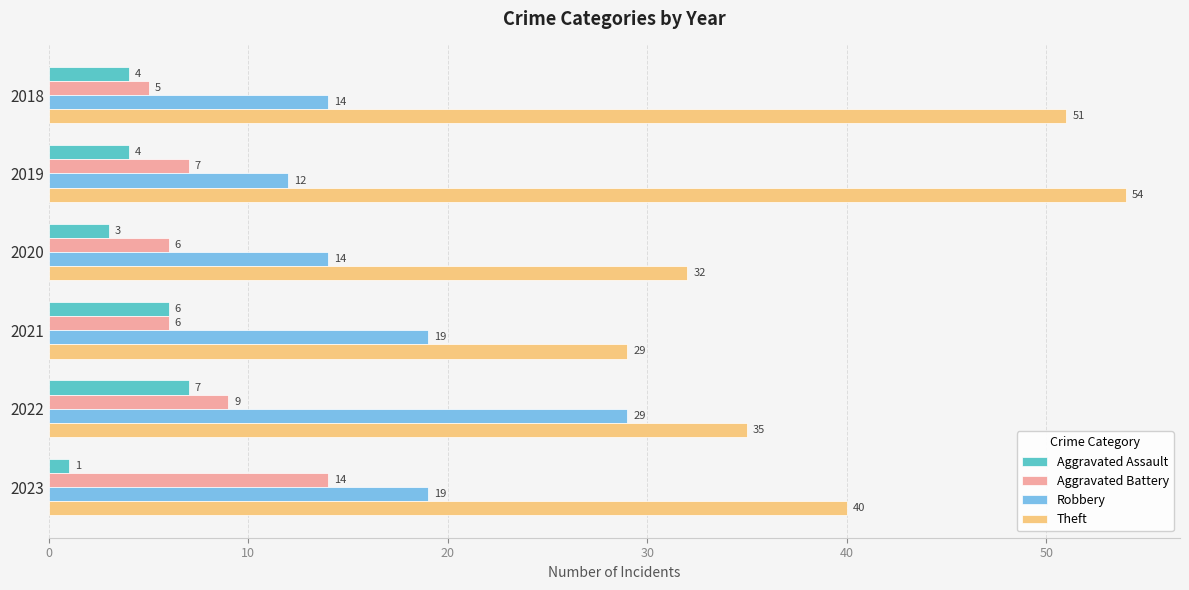

The Robbery series shows 19 at 2021. True or false?

True